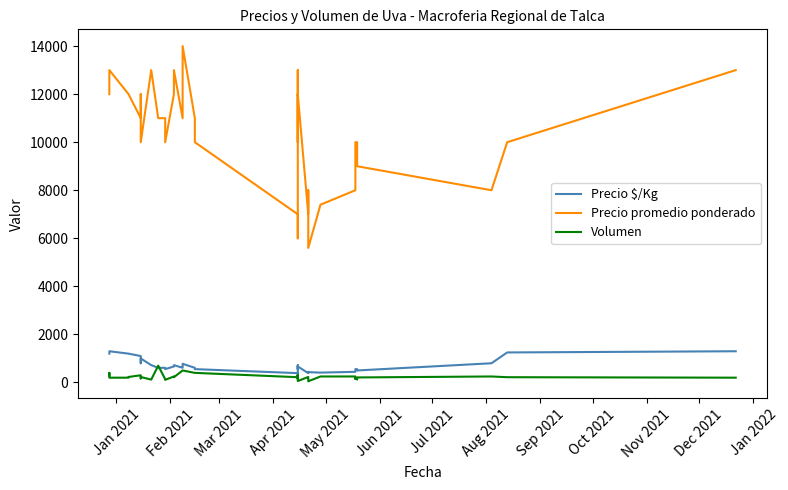

Rank the series by their maximum value, from lowest to highest.

Volumen, Precio $/Kg, Precio promedio ponderado